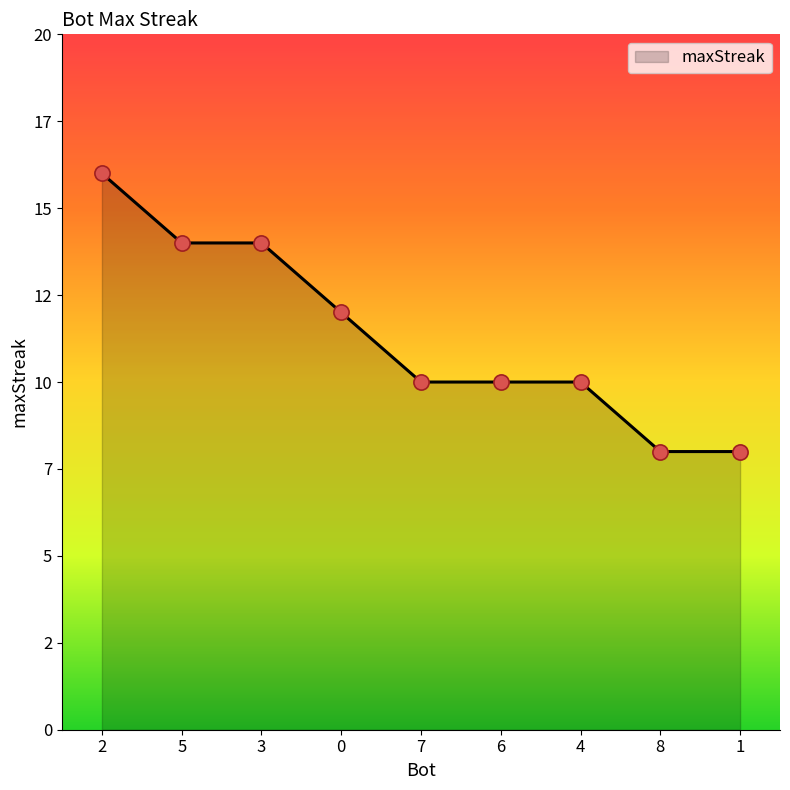

Is this an area chart (filled region under the line)?

Yes